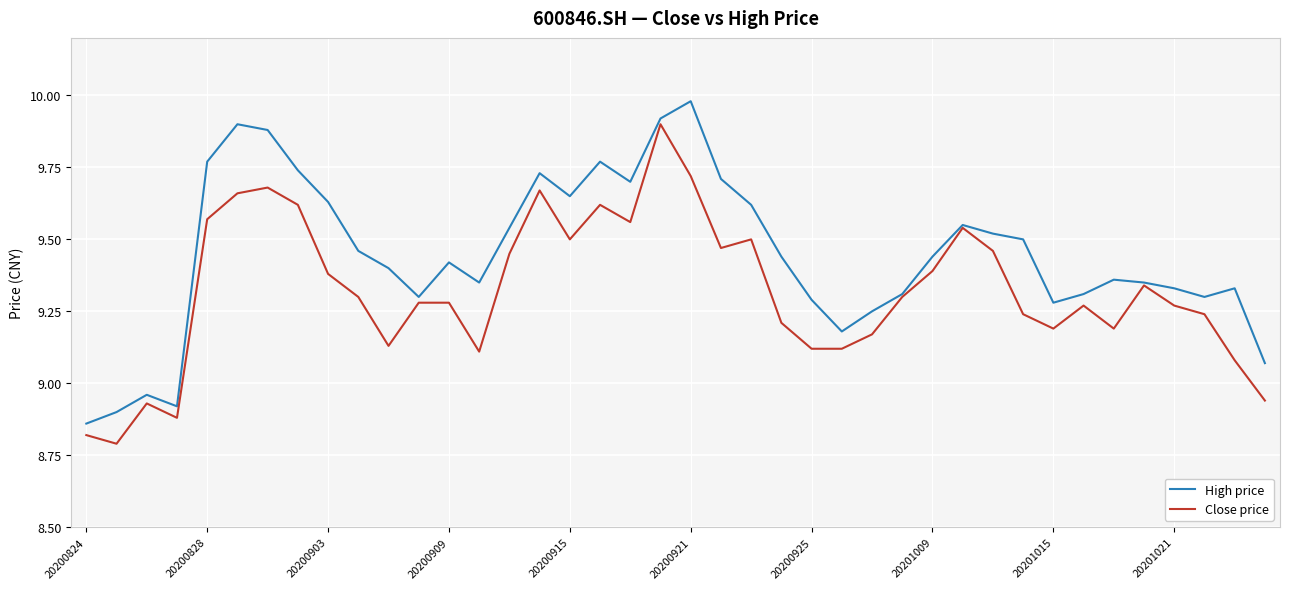

Does the chart display data point markers on the line(s)?

No